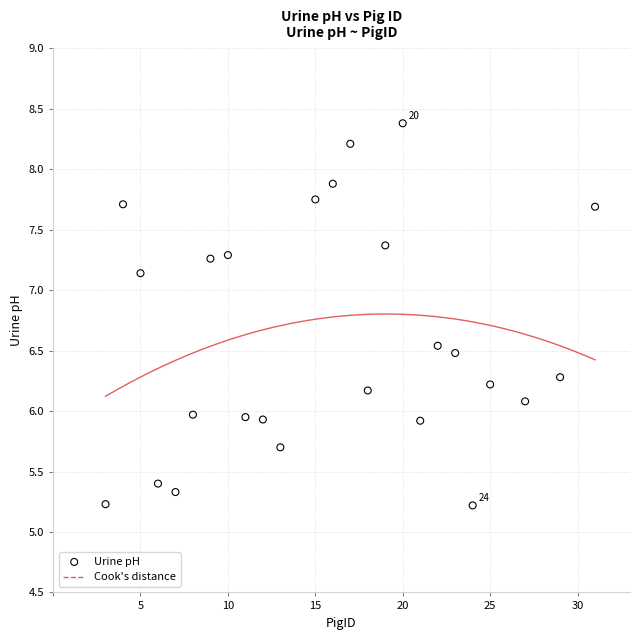

What is the range of X values (max minus min)?

28.0